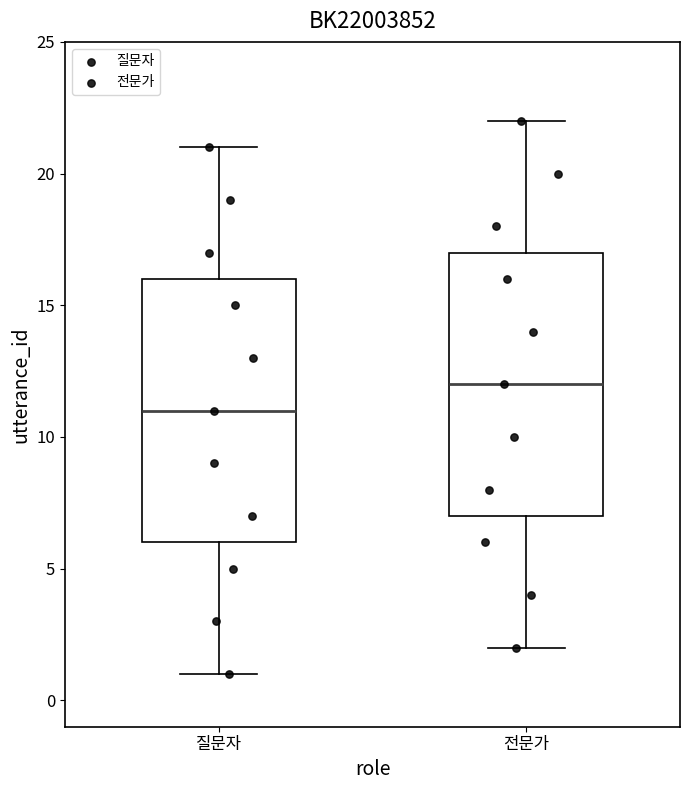

Which box's median line is the lowest?

질문자